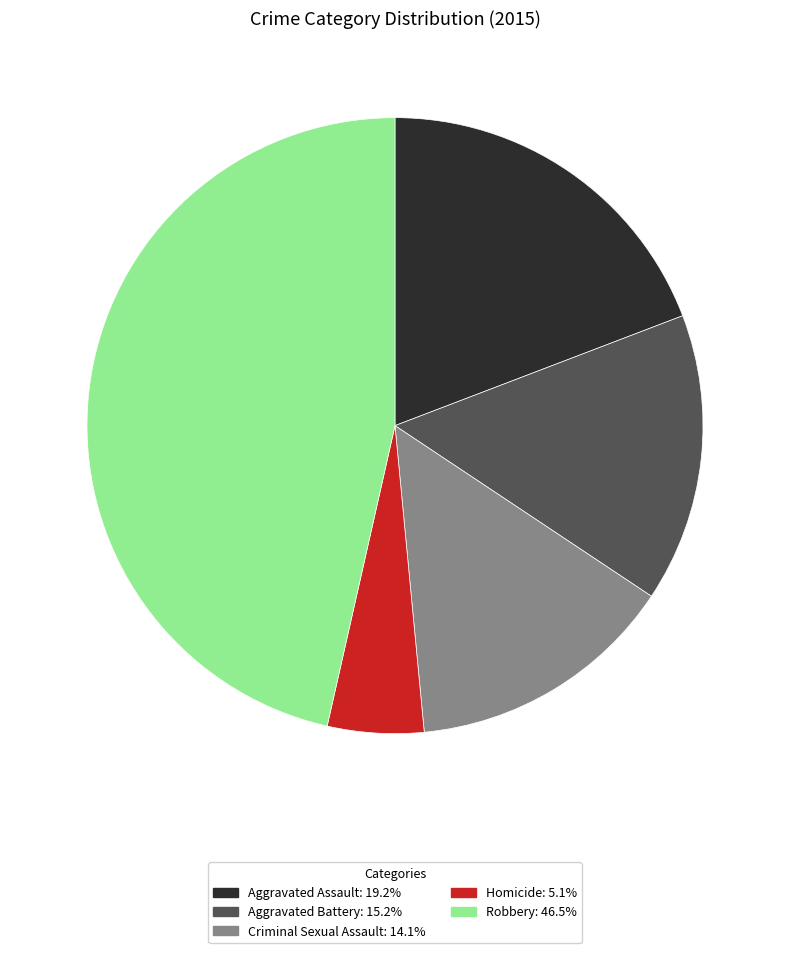

How many slices are in this pie chart?

5